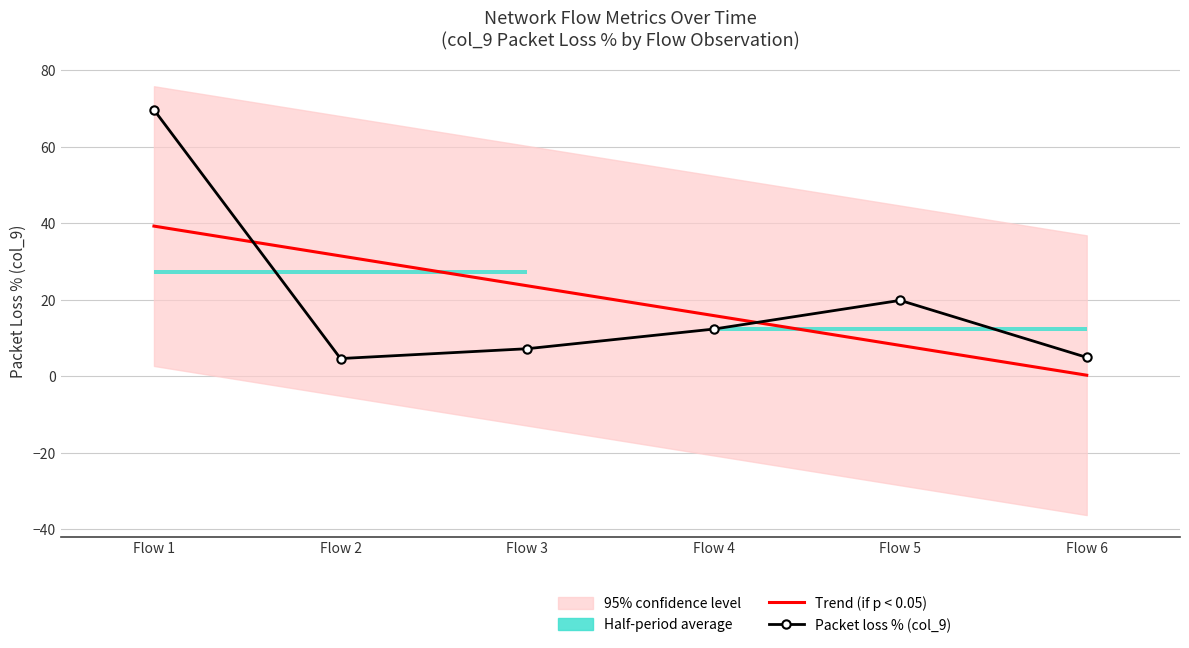

At how many categories does at least one series exceed 23?

3